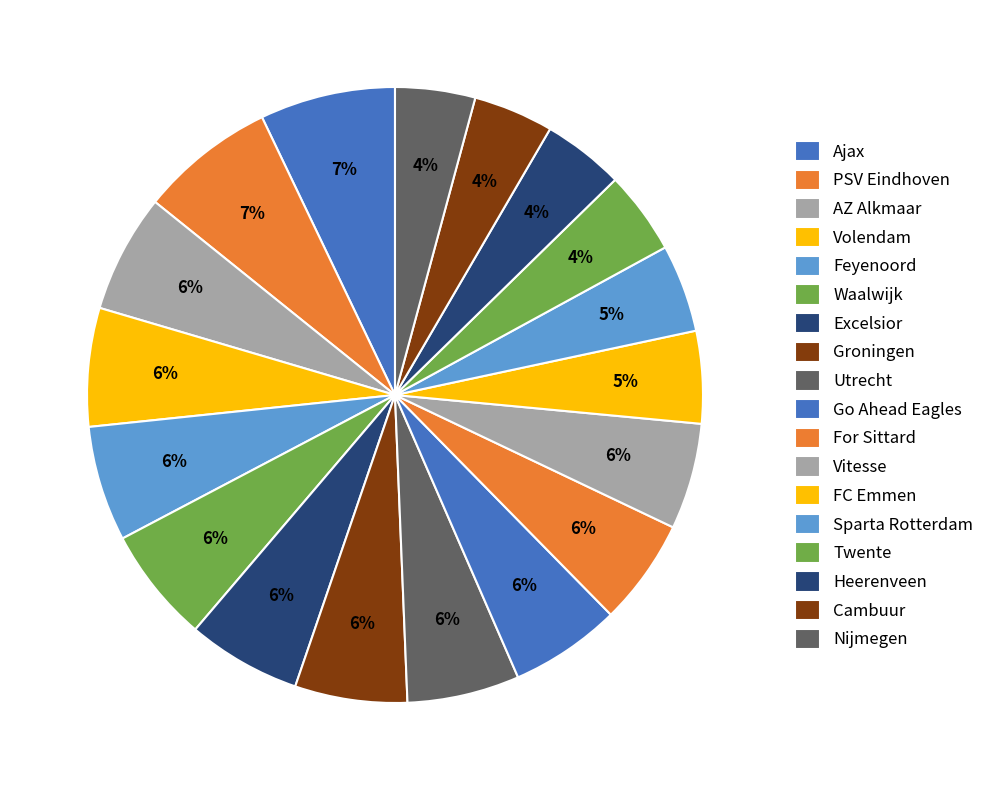

Count the number of slices in the pie.

18